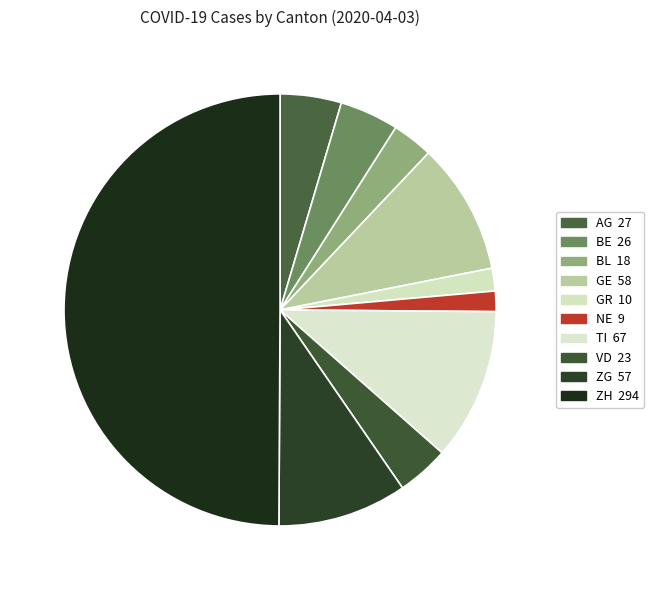

The VD slice represents 4% of the pie. True or false?

True